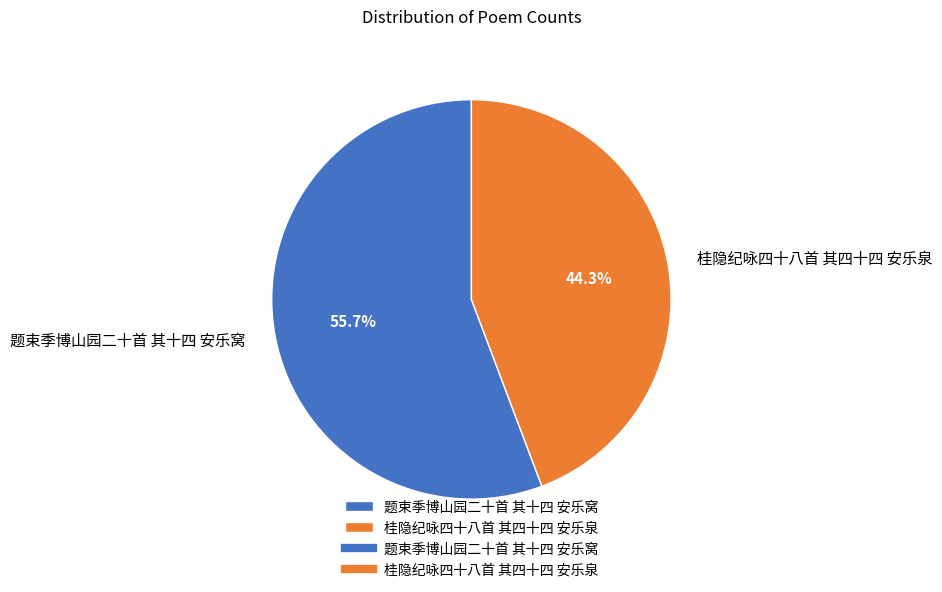

What is the ratio of the value at 桂隐纪咏四十八首 其四十四 安乐泉 to the value at 题束季博山园二十首 其十四 安乐窝?

0.8